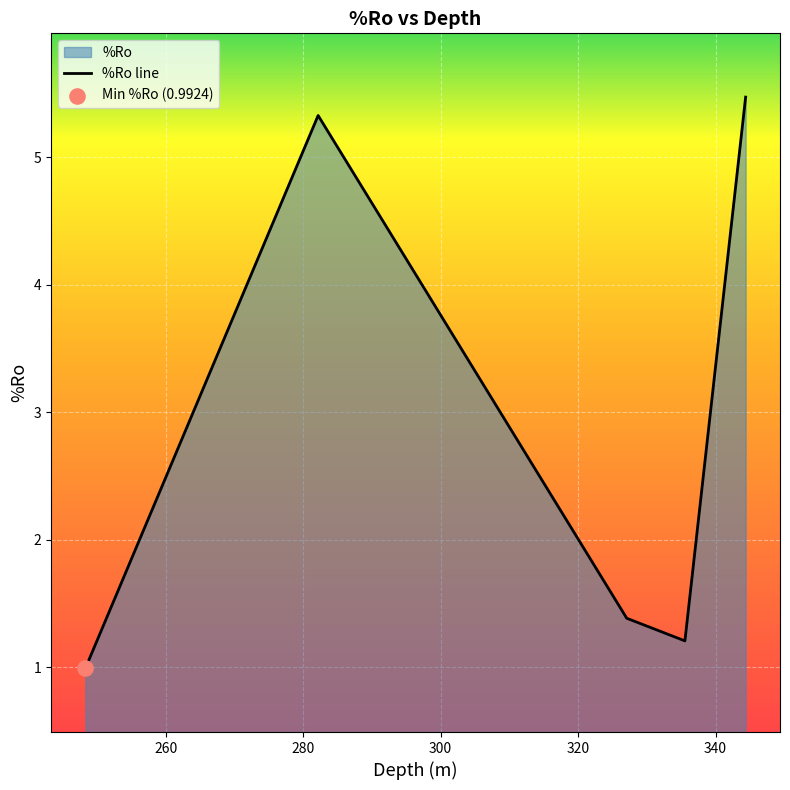

Between 327.08 and 335.54, which is larger?

327.08